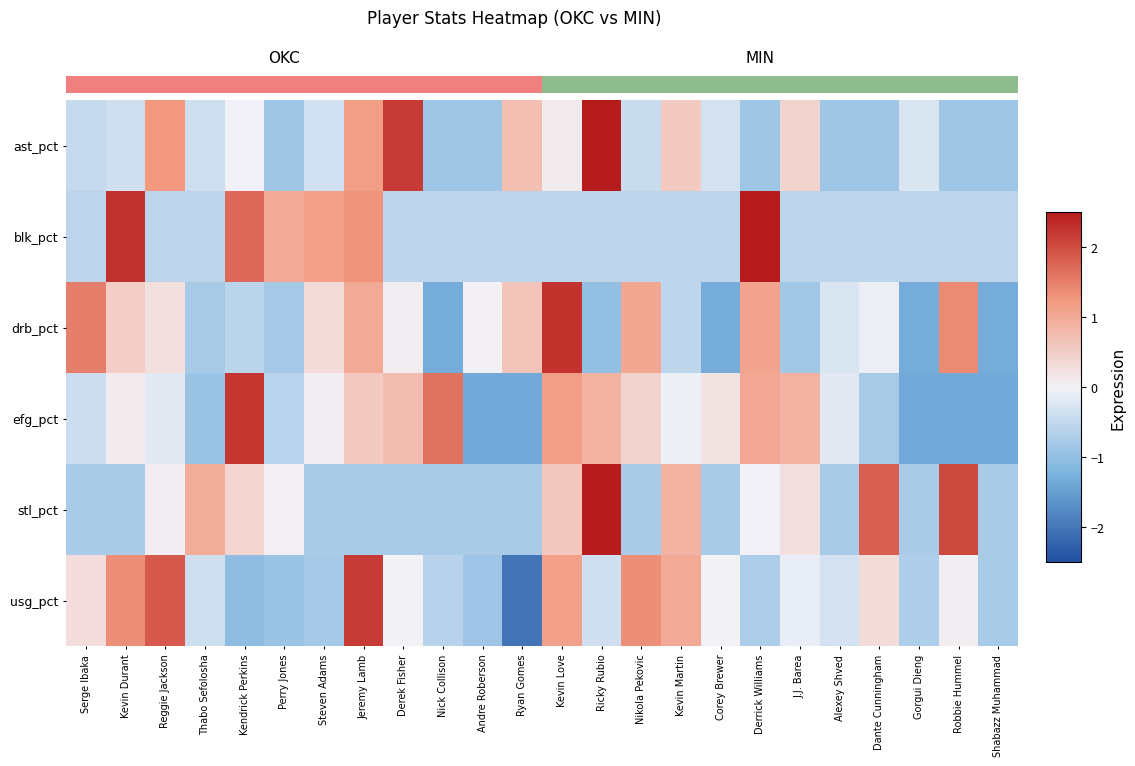

Rank the series at J.J. Barea from highest to lowest value.

efg_pct, ast_pct, stl_pct, usg_pct, blk_pct, drb_pct